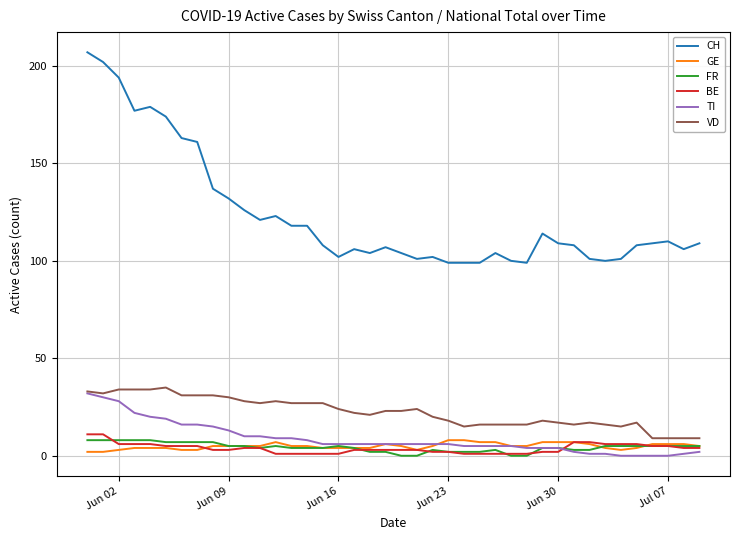

True or false: CH has more than 2 interior local peaks.

True